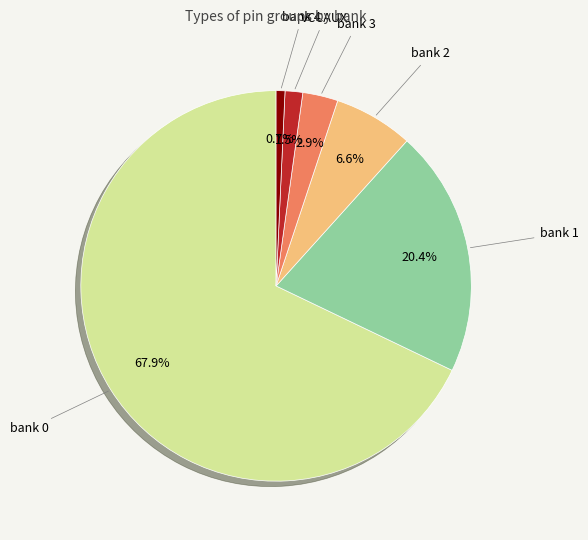

Is the sum of bank 1 and VCCAUX greater than half?

No